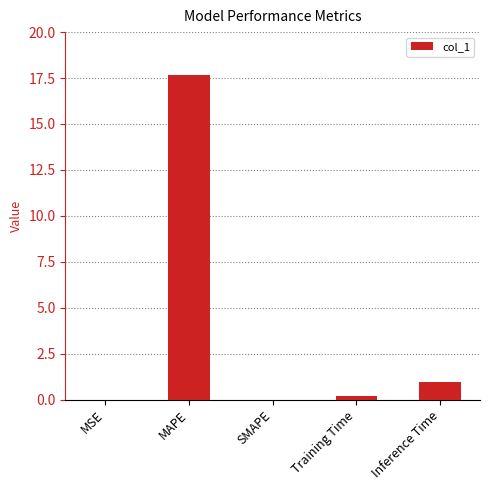

True or false: the data shows 17.7 at MAPE.

True